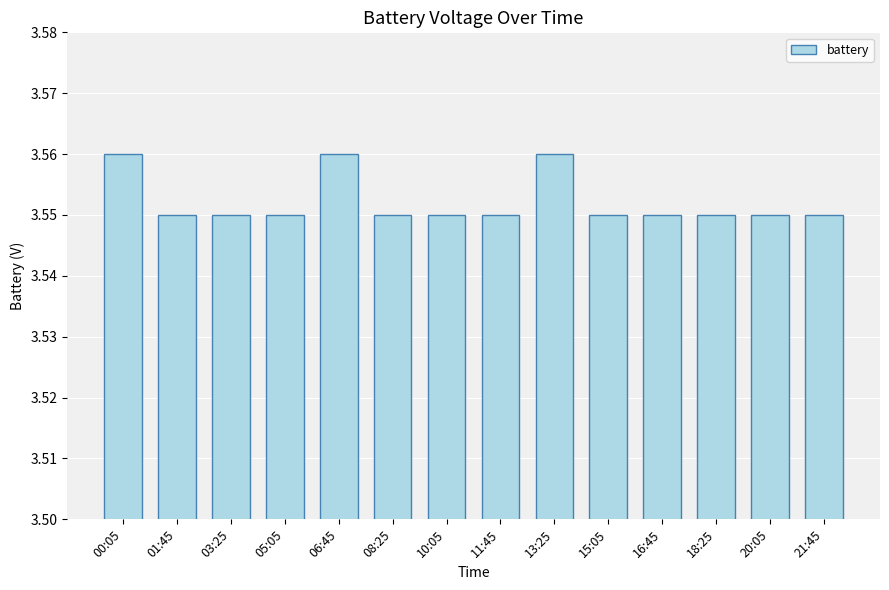

The value at 03:25 is 1.8. True or false?

False